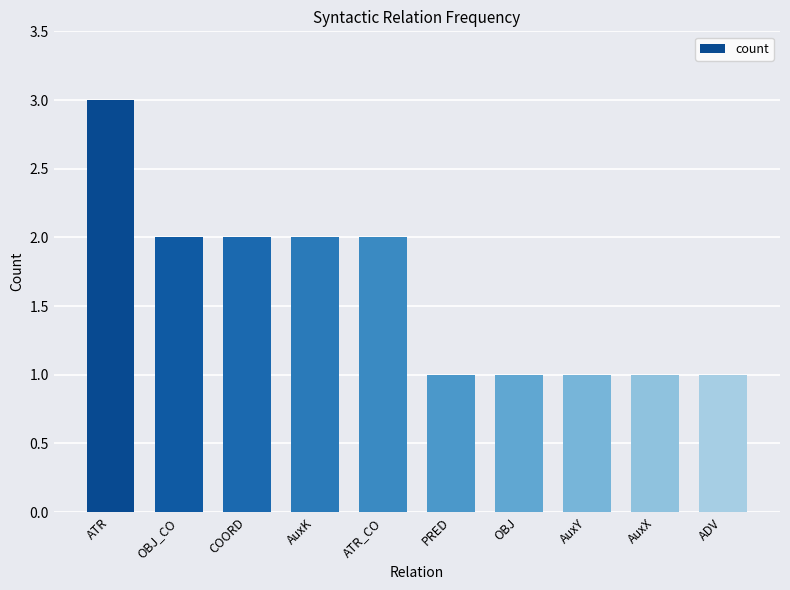

The value at AuxX is 1. True or false?

True